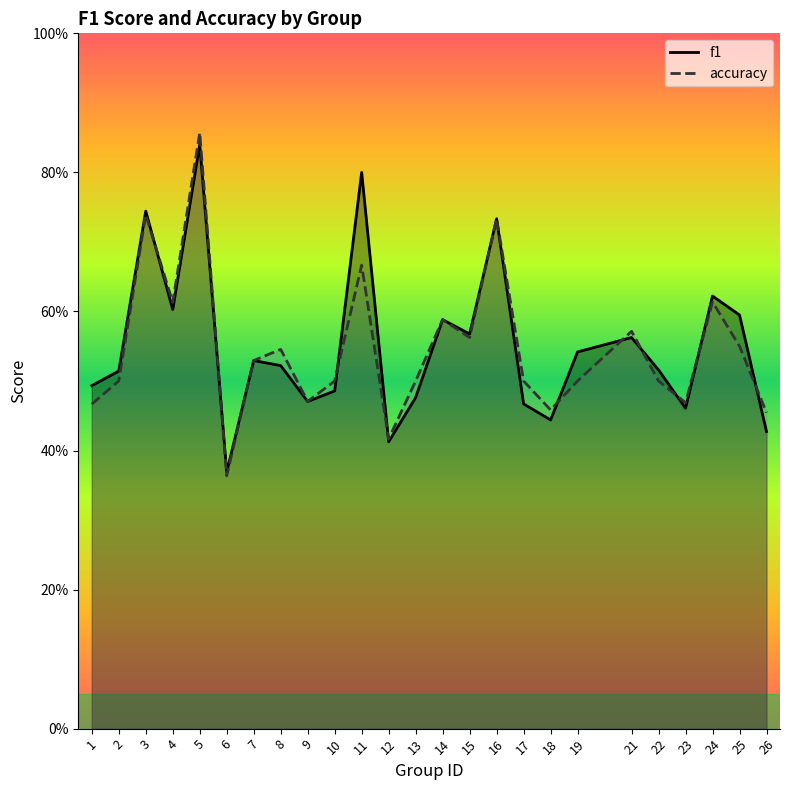

Is it true that accuracy equals 0.5 at 7?

True